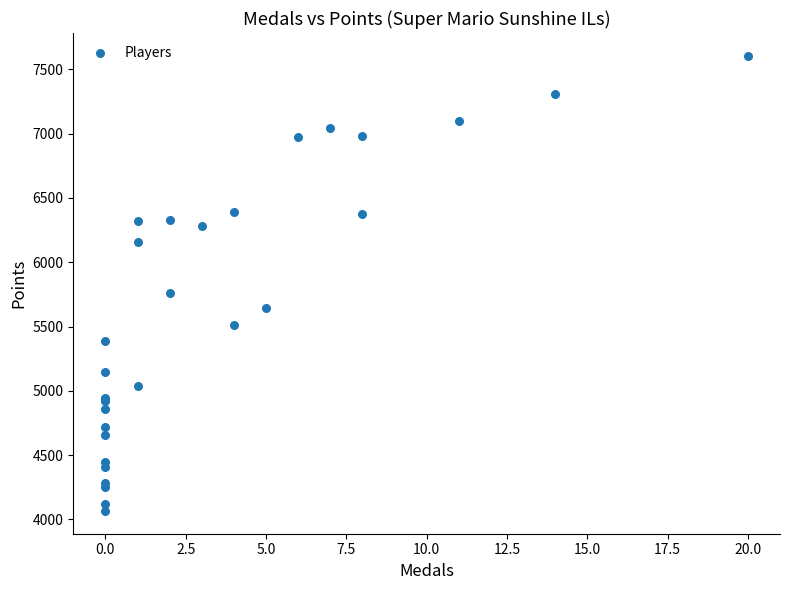

What Y value in the scatter plot is closest to 5835?

5762